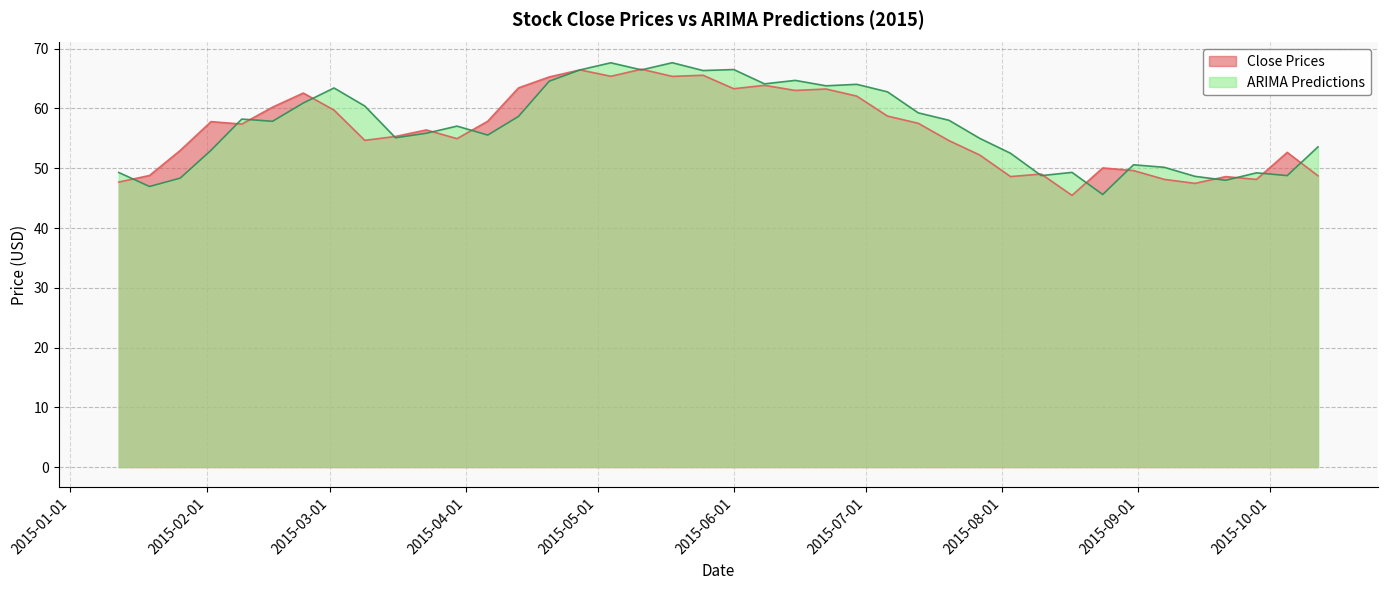

Reading left to right, transcribe all the data shown in this chart.

Close Prices: 47.7	48.8	53.0	57.8	57.4	60.2	62.6	59.7	54.7	55.3	56.4	55.0	57.9	63.5	65.3	66.5	65.4	66.6	65.4	65.6	63.3	63.9	63.0	63.3	62.1	58.7	57.5	54.6	52.2	48.6	49.0	45.5	50.0	49.6	48.1	47.5	48.6	48.1	52.7	48.7
ARIMA Predictions: 49.3	46.9	48.3	53.0	58.2	57.9	60.9	63.4	60.4	55.1	55.8	57.0	55.5	58.7	64.6	66.5	67.6	66.5	67.7	66.3	66.5	64.1	64.7	63.8	64.0	62.8	59.3	58.0	55.0	52.5	48.8	49.3	45.6	50.6	50.2	48.6	48.0	49.2	48.8	53.6